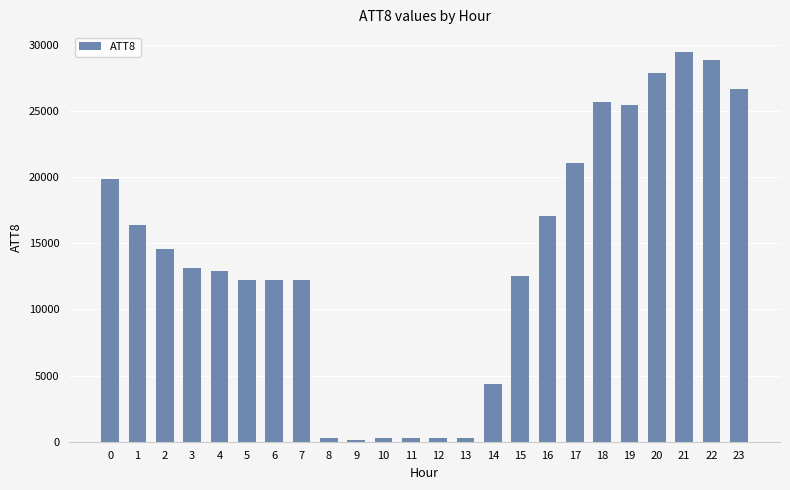

The chart shows a value of 300 at 13. True or false?

True